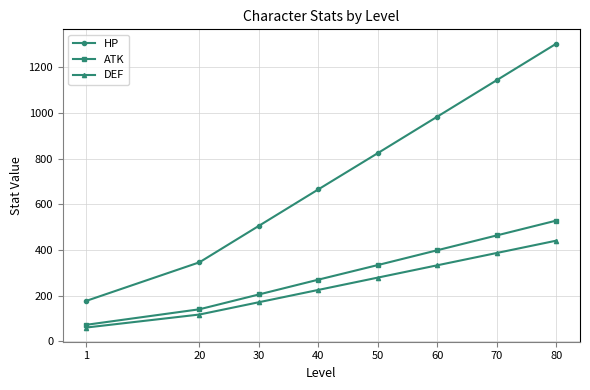

How many categories are shown in the chart?

8